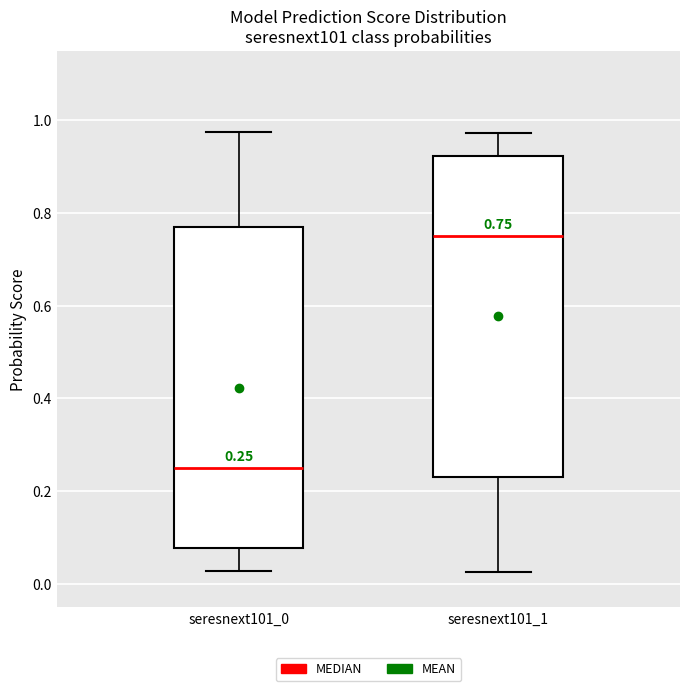

Which box's median line is the highest?

seresnext101_1